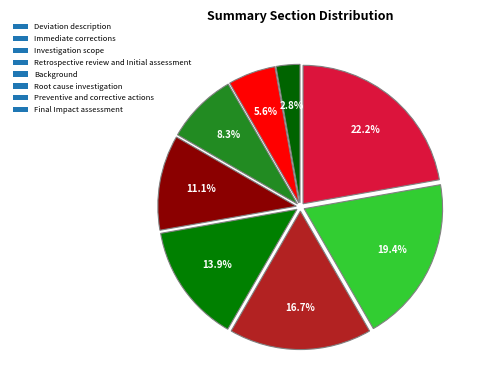

How many slices are in this pie chart?

8